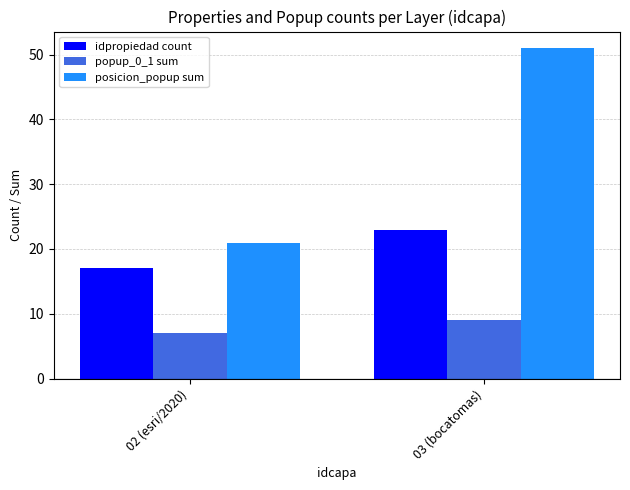

How many groups of bars are there?

2